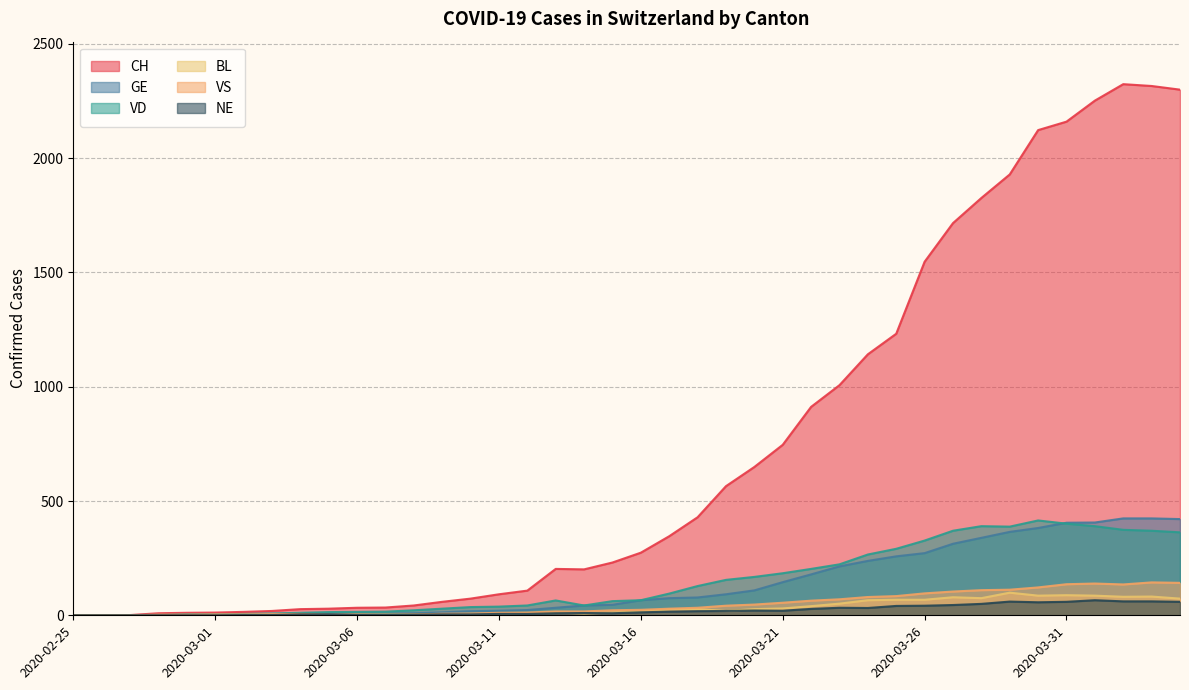

What position from the left is 2020-02-25?

1